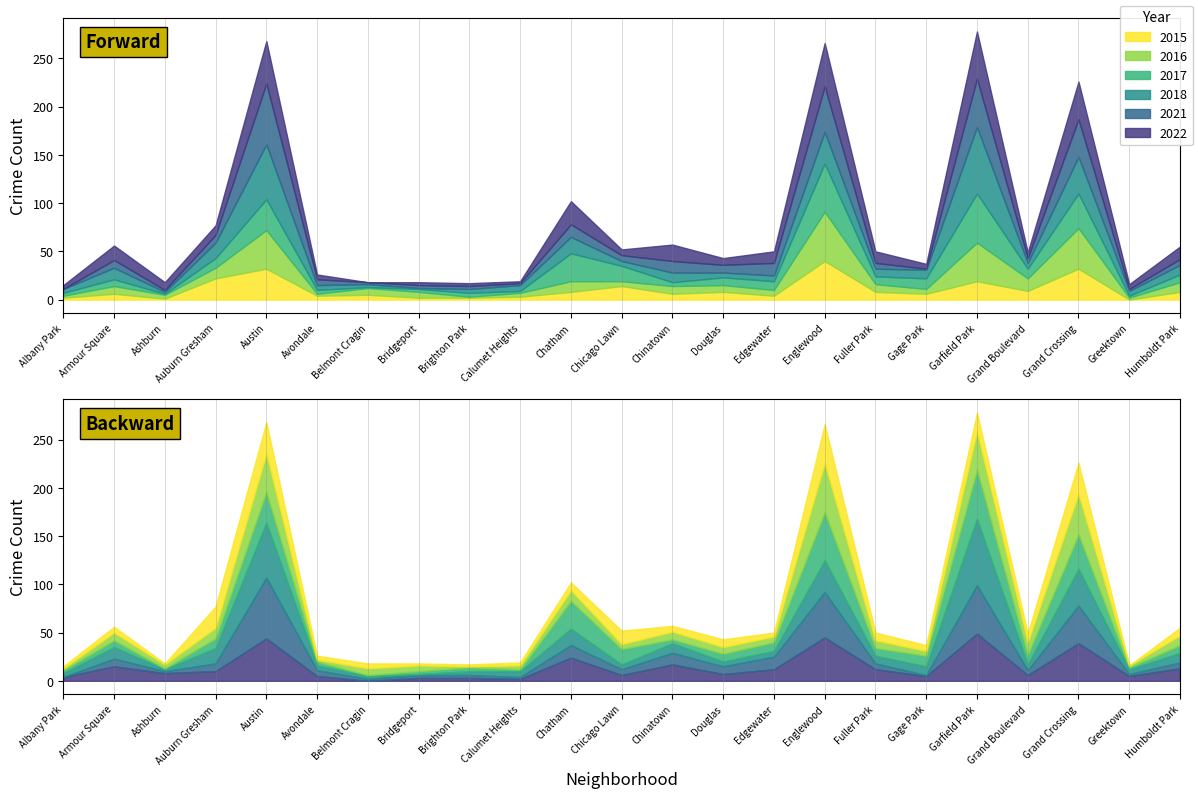

List the series in order of their peak value, lowest first.

2015, 2022, 2016, 2017, 2021, 2018